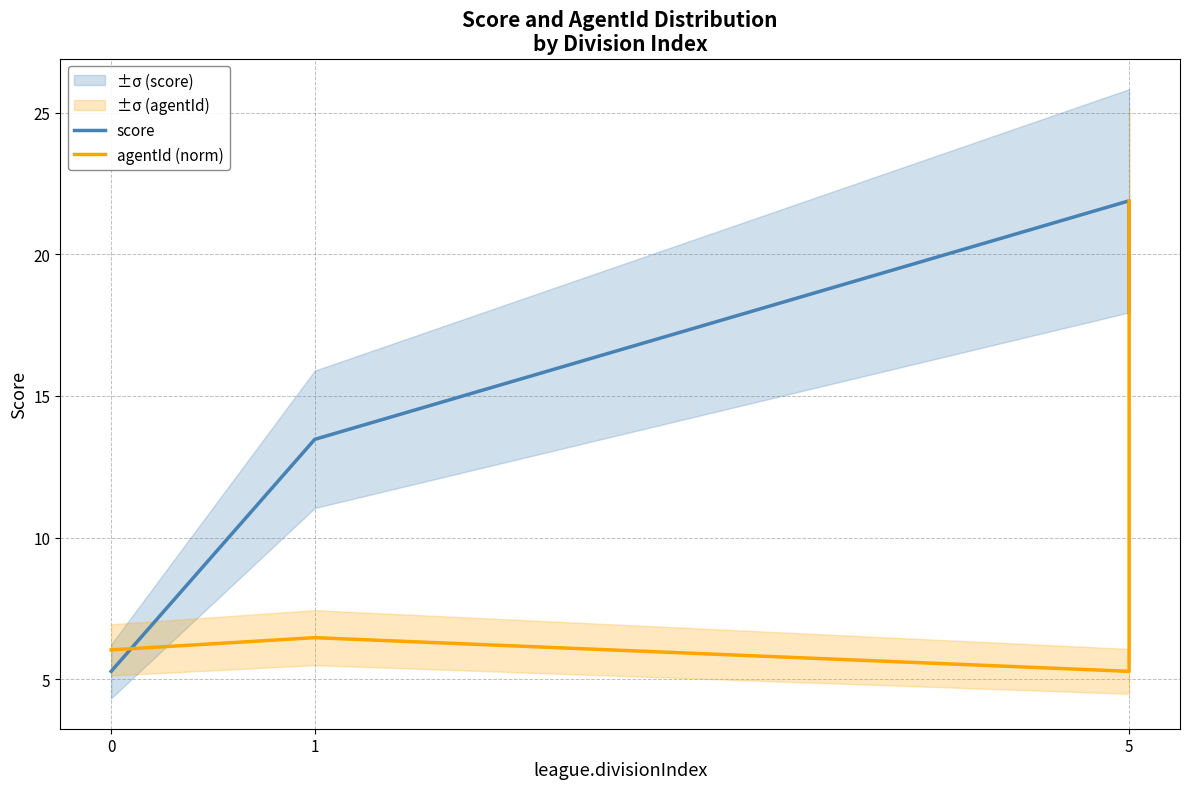

What are all the series names shown in the legend?

score, agentId (norm)